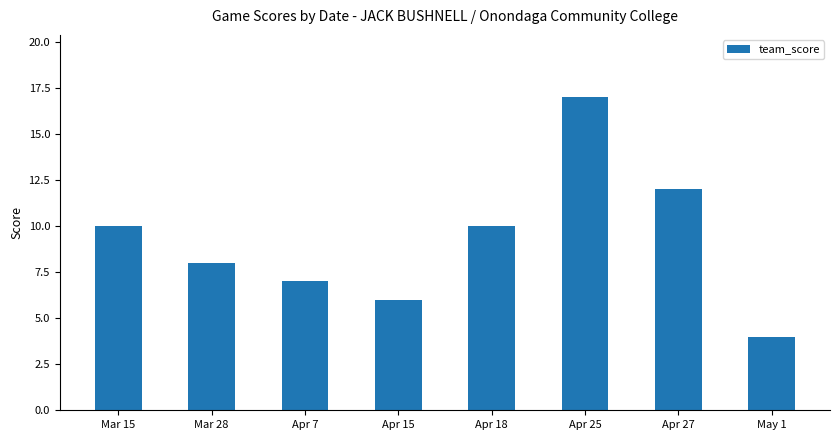

What is the change in value from Apr 7 to Apr 27?

+5